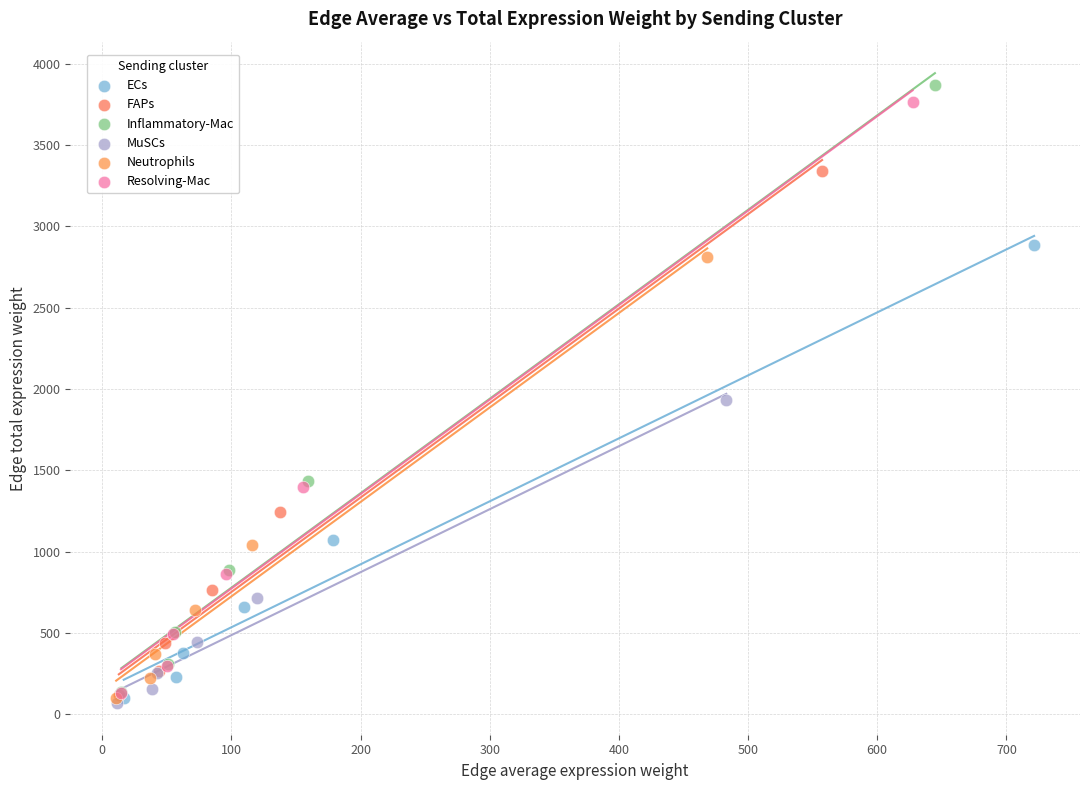

Which series has the widest spread of Y values?

Inflammatory-Mac